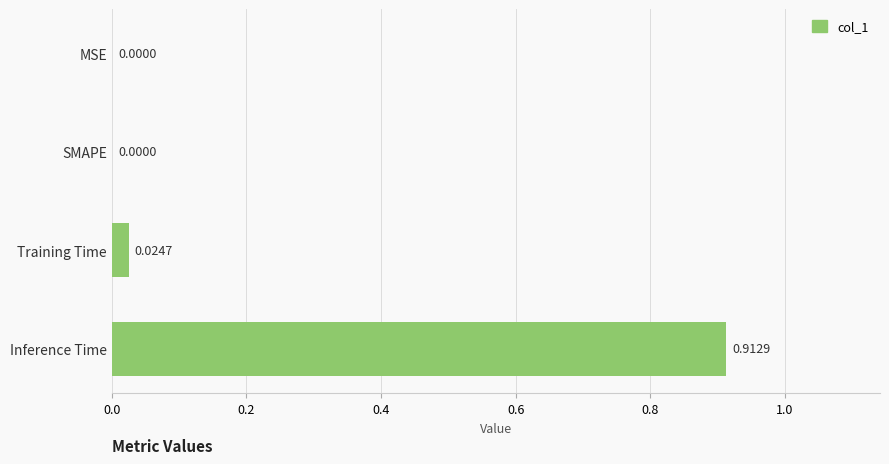

What is the change in value from Training Time to Inference Time?

+0.9